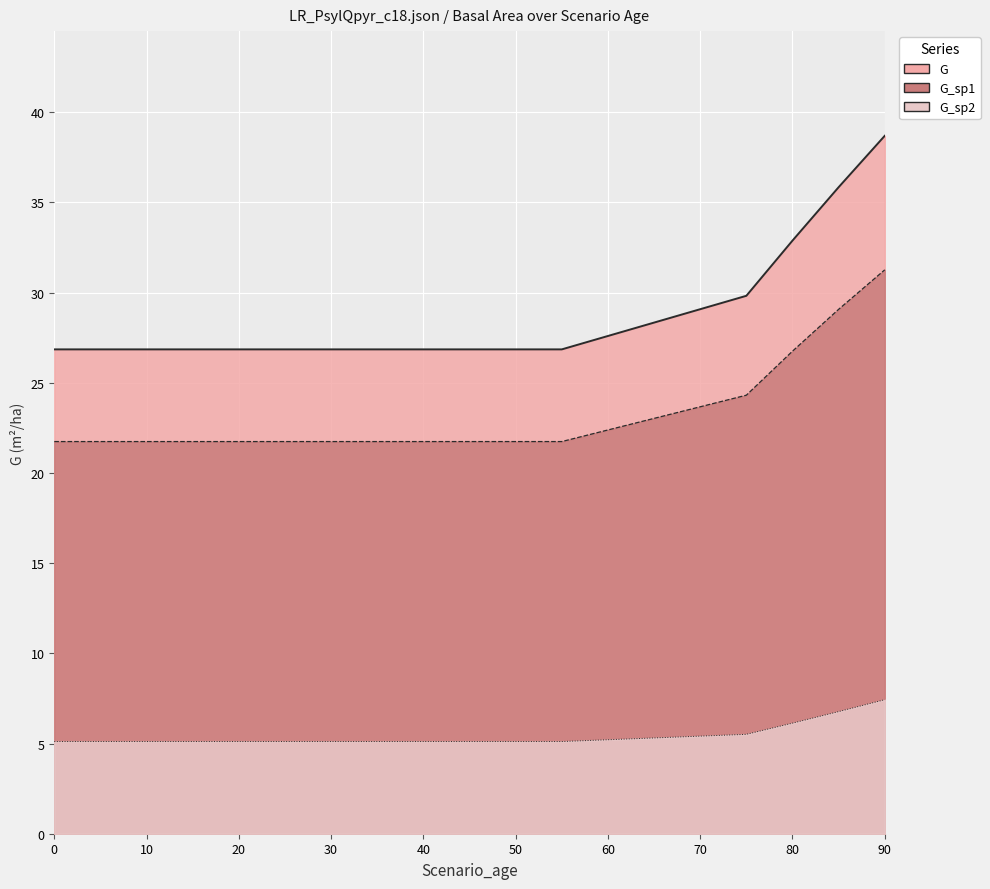

True or false: G_sp1 and G cross at least once.

False